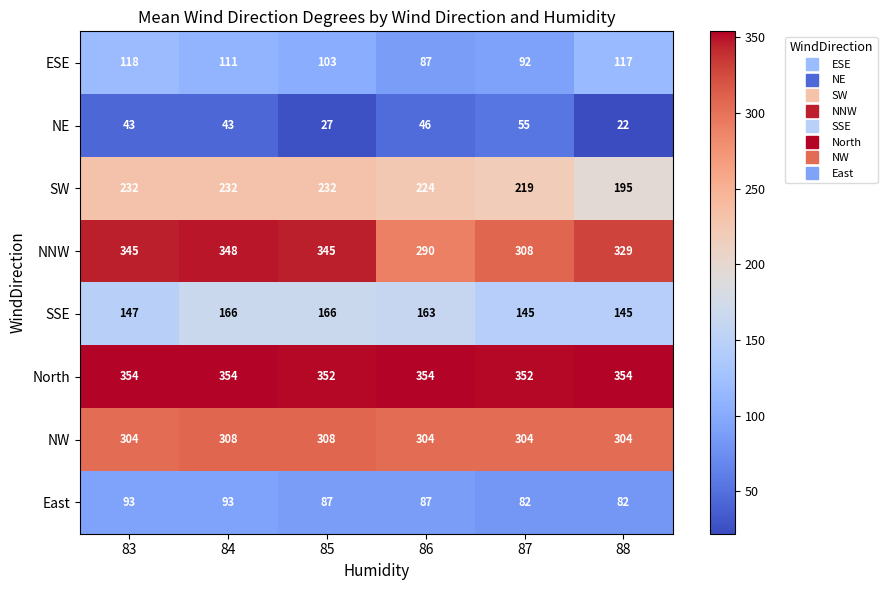

How many series are shown in this chart?

8